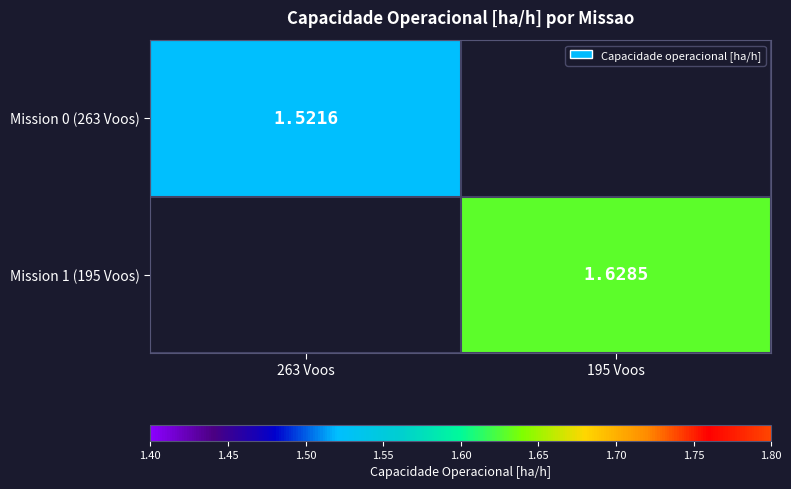

Which label corresponds to the largest value in the chart?

195 Voos